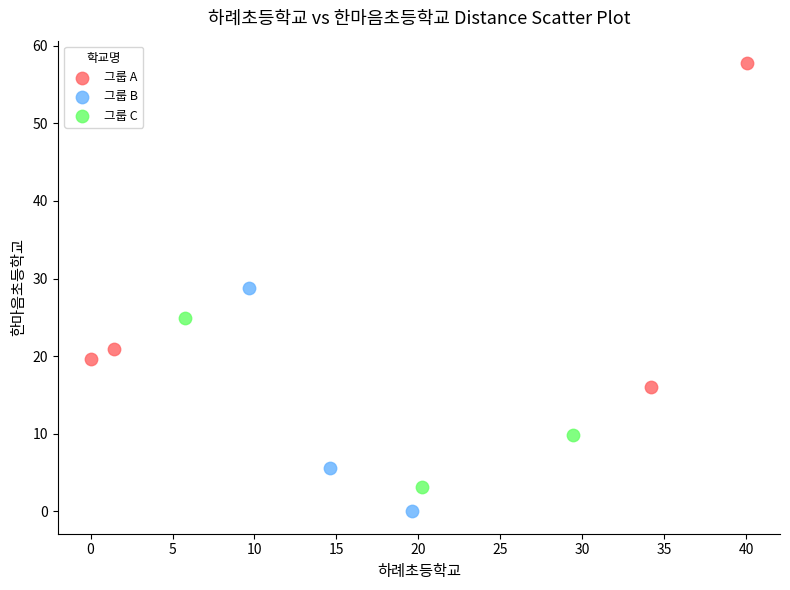

Which series has the widest spread of Y values?

그룹 A